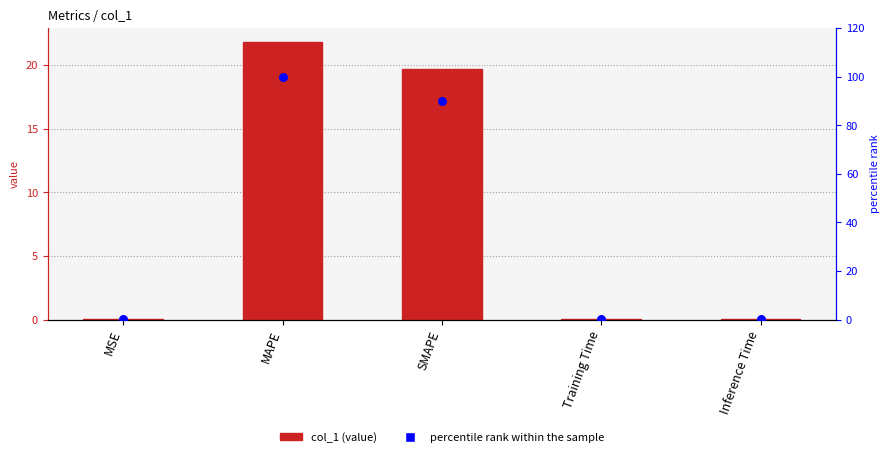

What is the total value across all series at Training Time?

0.4